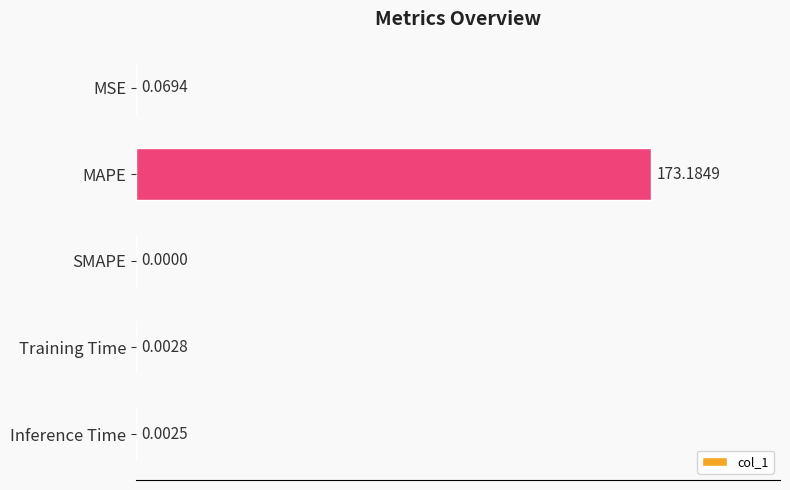

Which has a higher value, Inference Time or MAPE?

MAPE